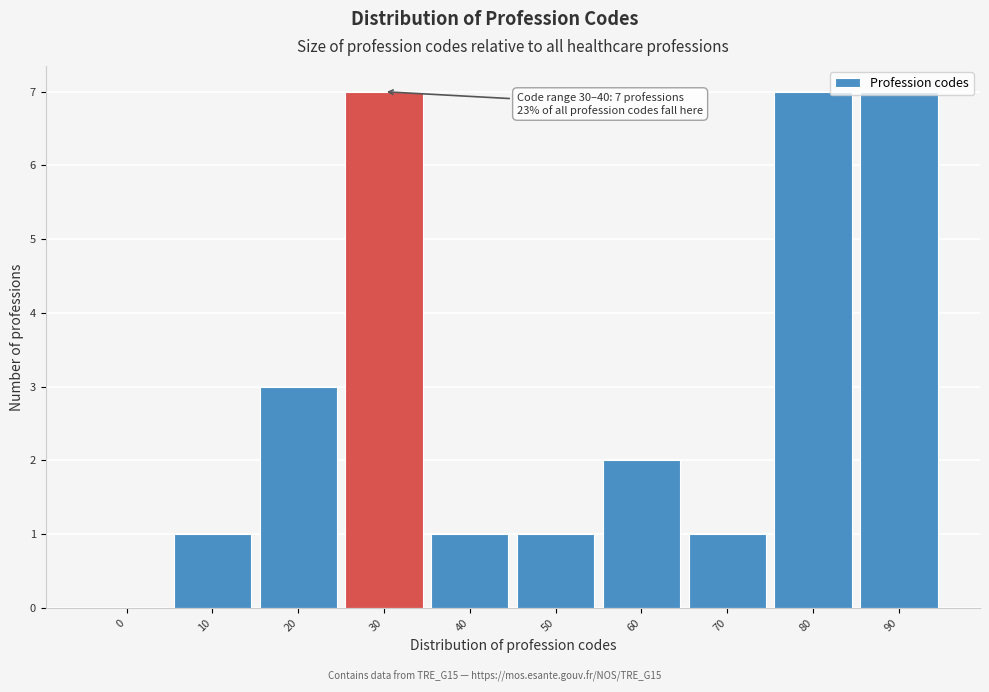

What is the maximum value shown in the chart?

7